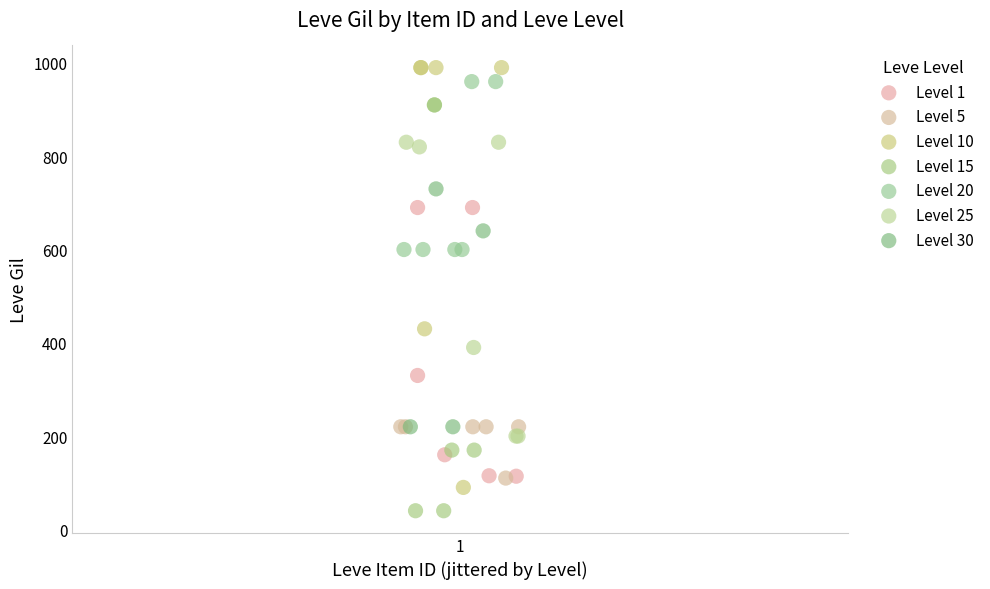

Which series reaches the minimum Y coordinate?

Level 15